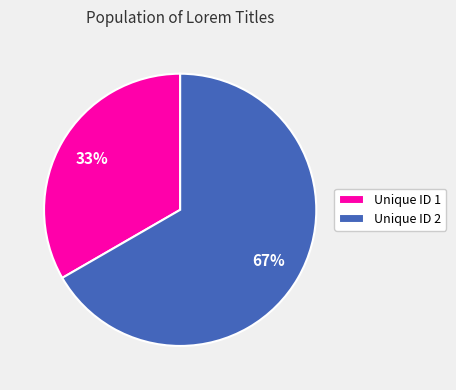

What is the smallest slice in the pie chart?

Unique ID 1